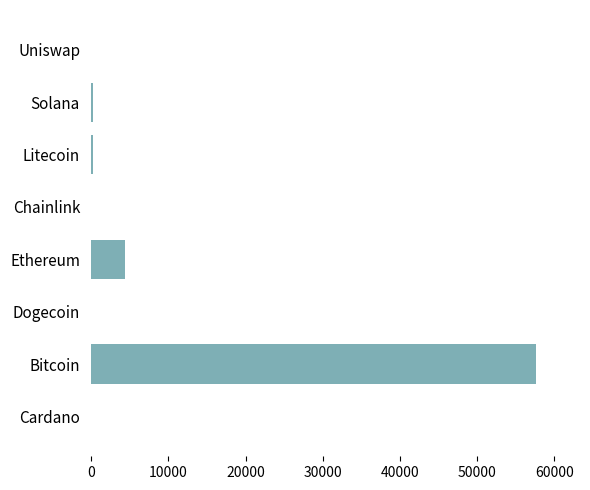

Count the number of values greater than 199.

4